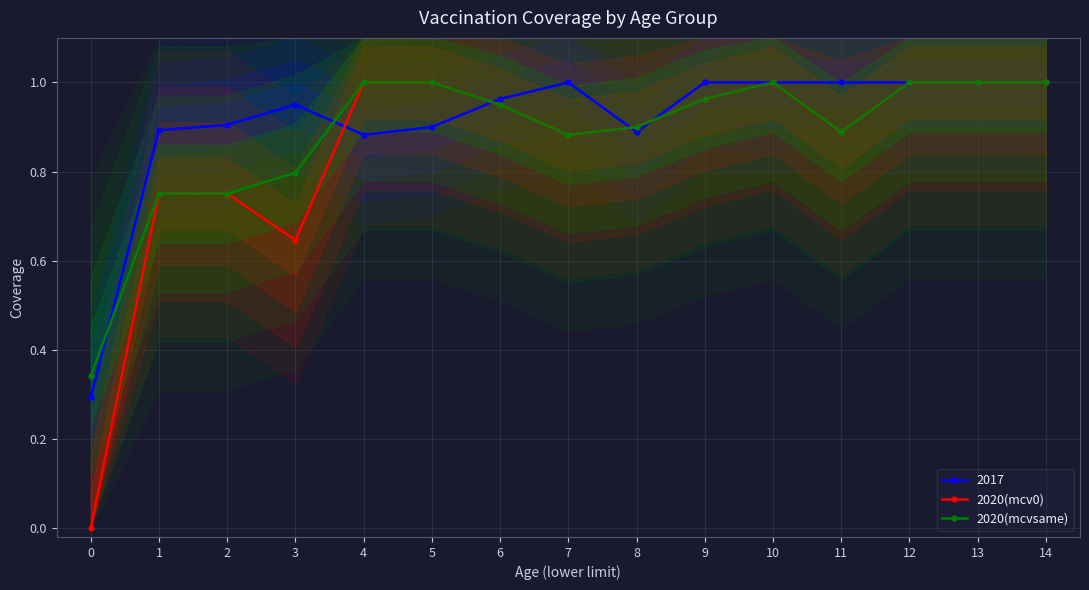

True or false: 2020(mcv0) has more than 1 points higher than both neighbors.

False